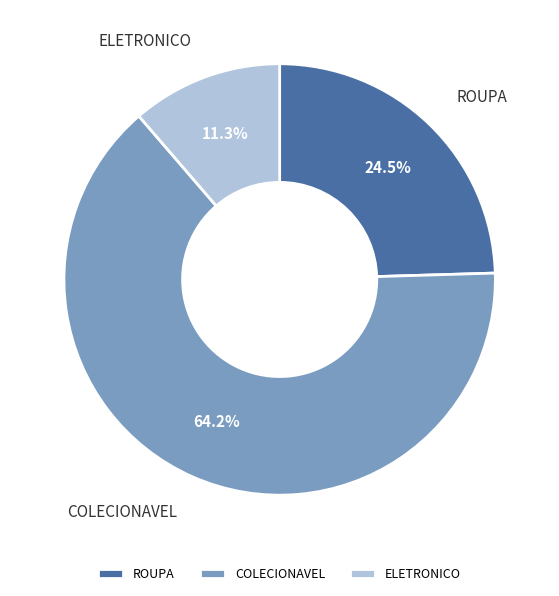

Which slice is the smallest?

ELETRONICO